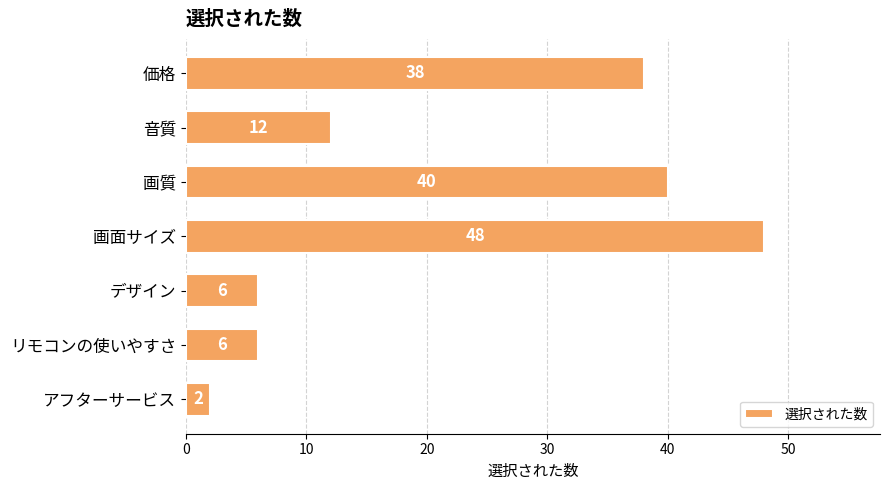

What is the difference between the second highest and second lowest values?

34